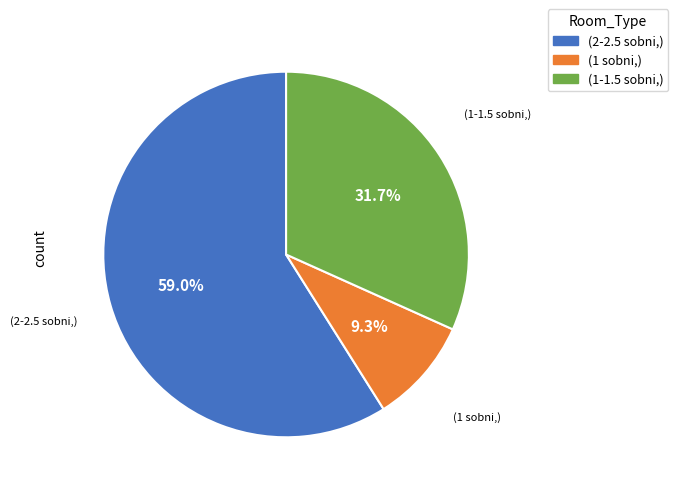

Approximately how many times larger is the value at (1-1.5 sobni,) compared to (1 sobni,)?

3.4